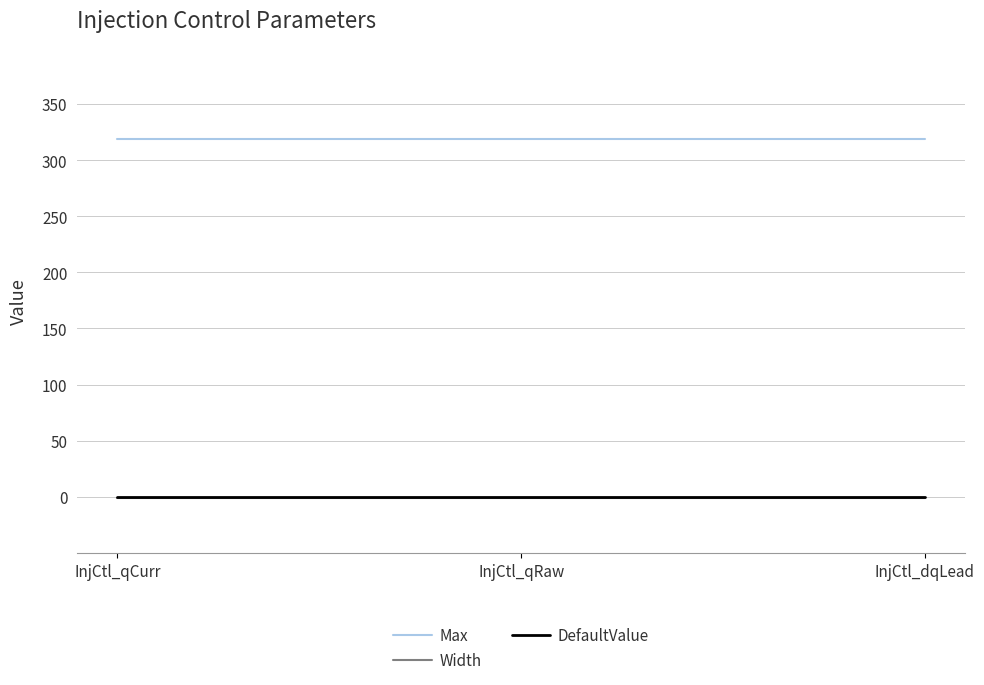

Which series has the largest total across all categories?

Max